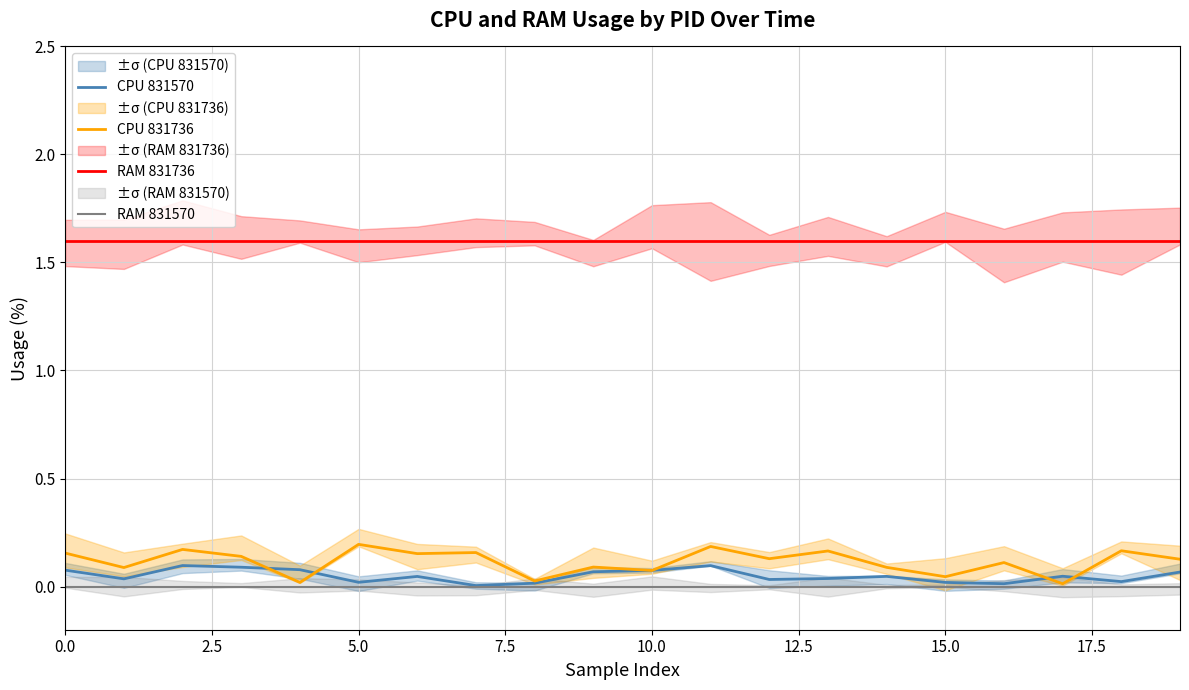

The value of RAM 831736 at 0.0 is 1.0. True or false?

False